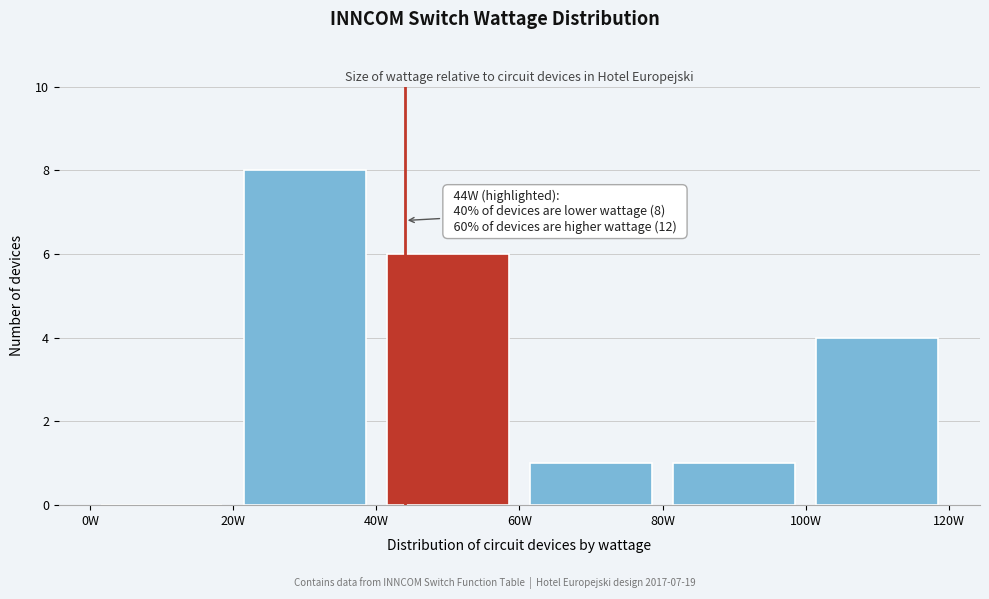

Over which range of the x-axis is the bar tallest?

20 to 40